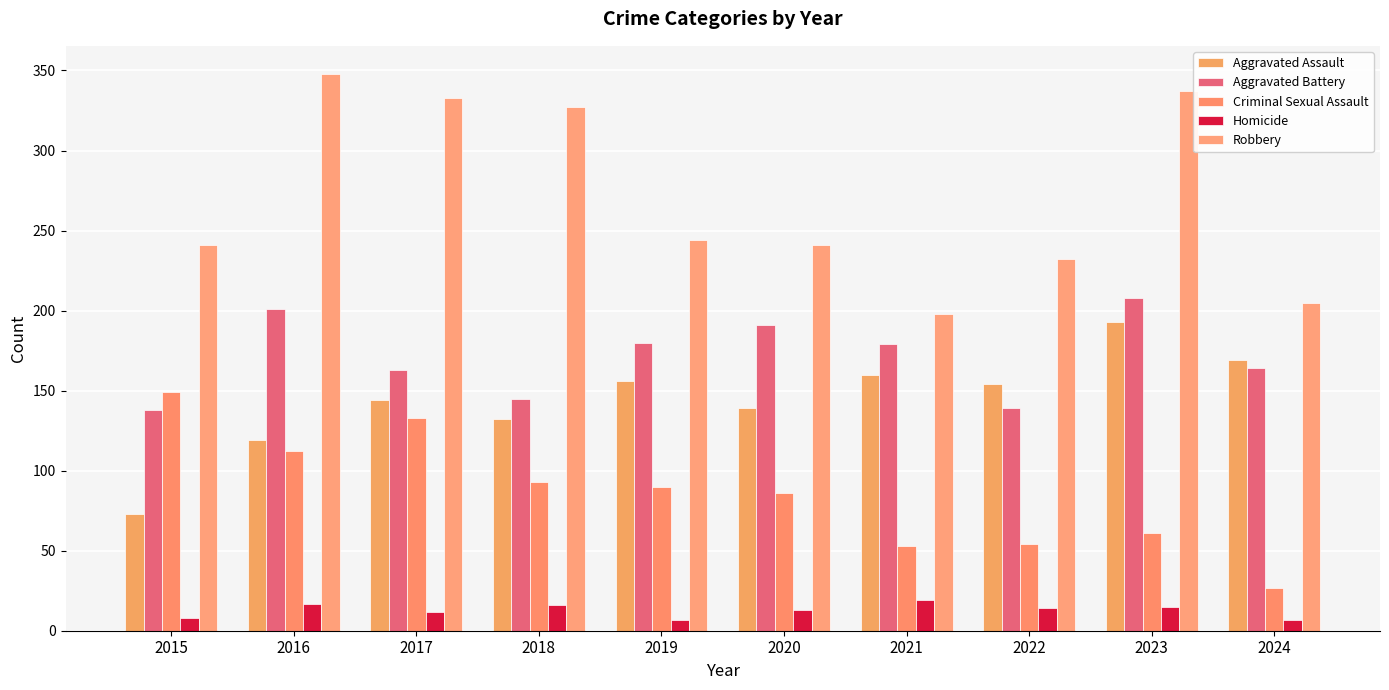

What is the maximum value for Homicide?

19